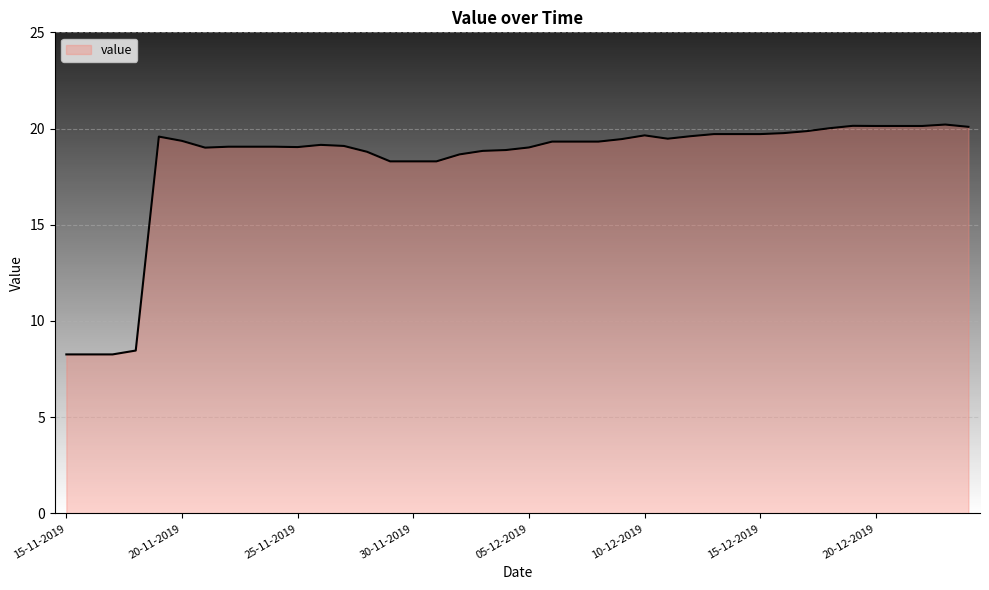

What is the maximum value shown in the chart?

20.2